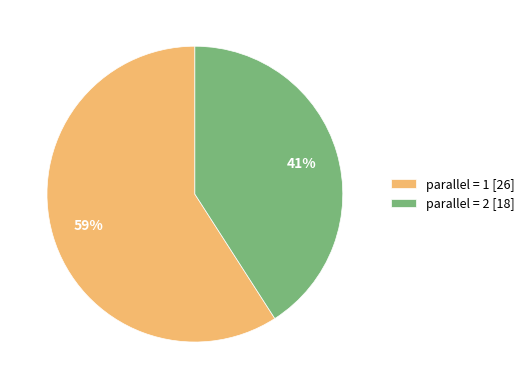

Do parallel = 2 [18] and parallel = 1 [26] together represent more than half of the pie?

Yes